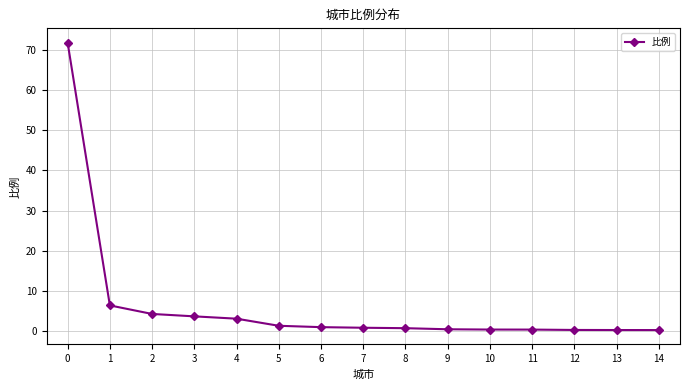

What is the average value?

6.3